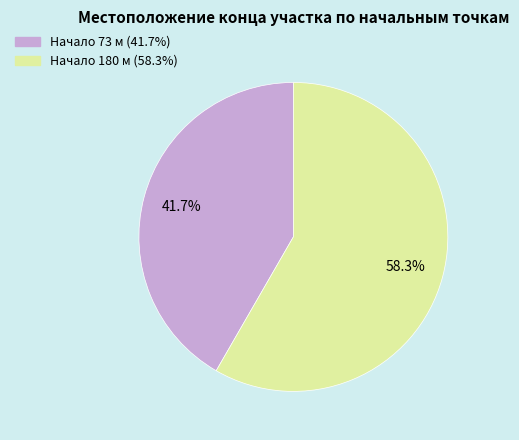

Does any single category account for the majority?

Yes